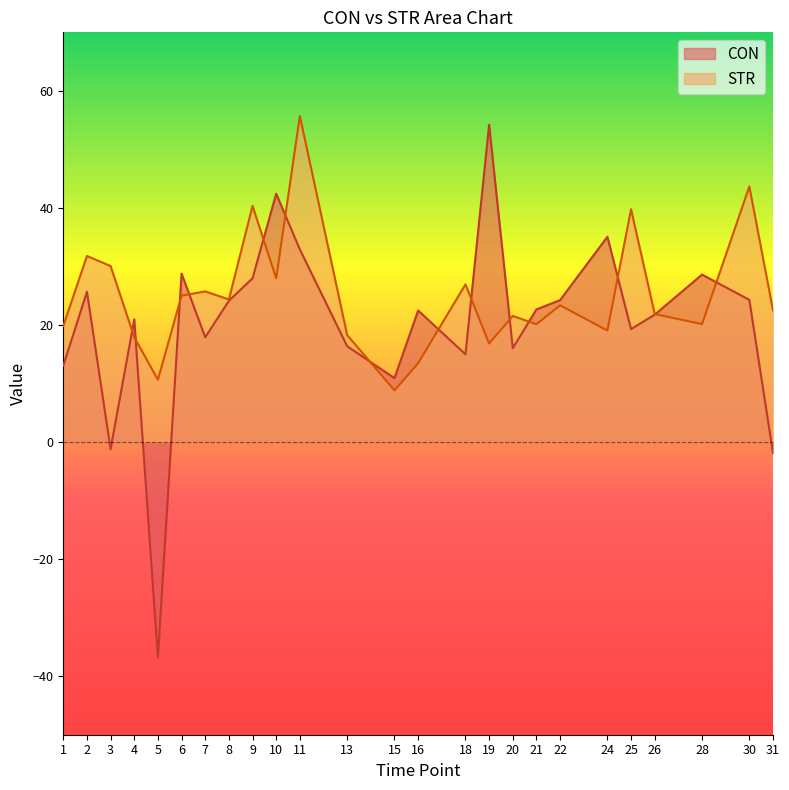

The value of CON at 24 is 17.7. True or false?

False